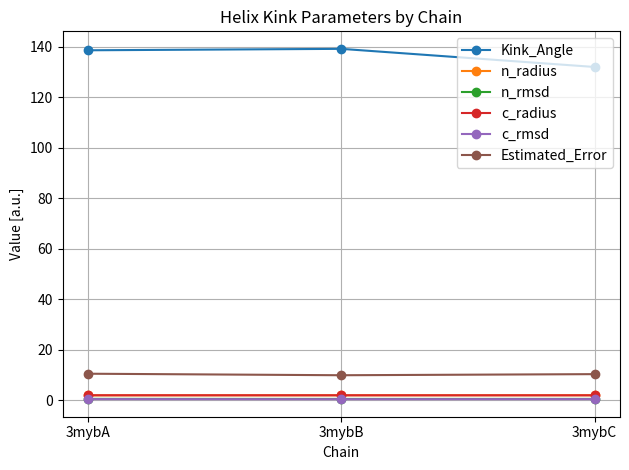

What is the greatest value displayed?

139.2